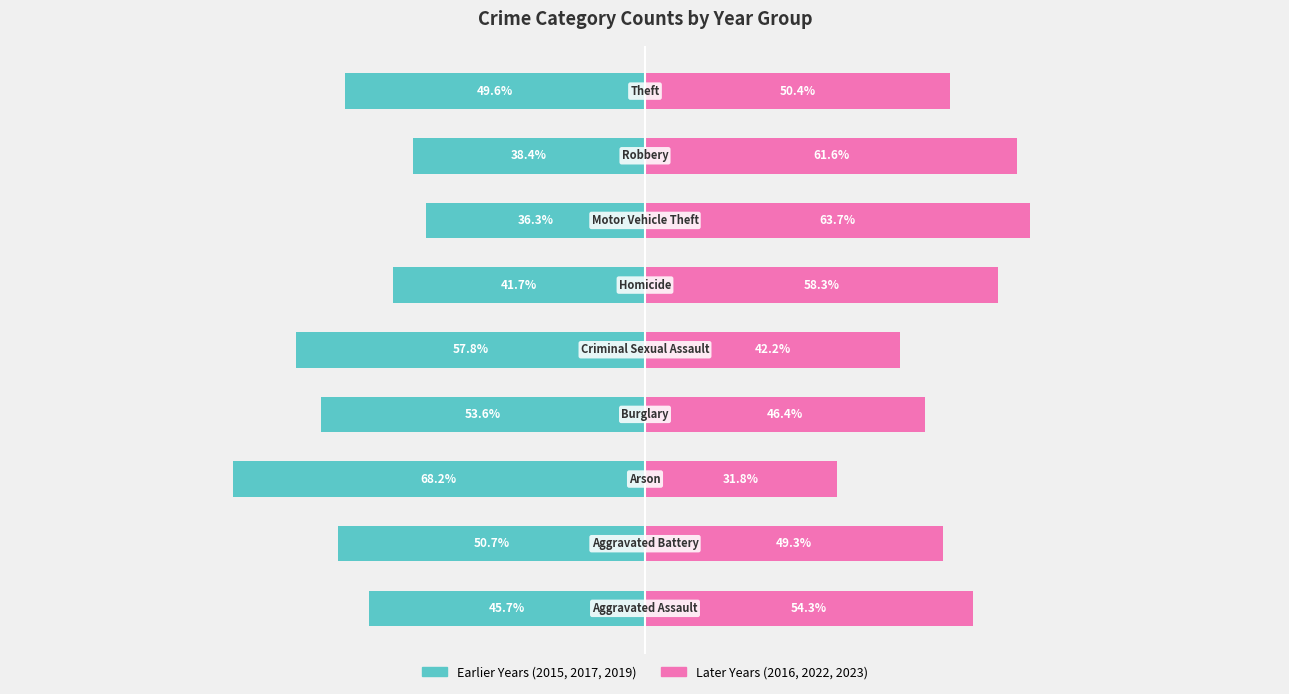

List the series in order of their overall mean, highest first.

Later Years (2016,2022,2023), Earlier Years (2015,2017,2019)